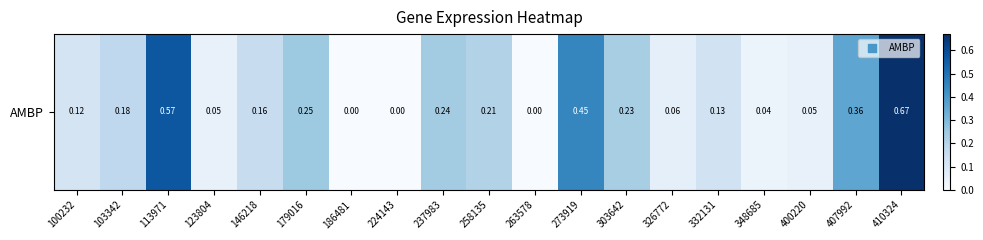

What is the average value?

0.2